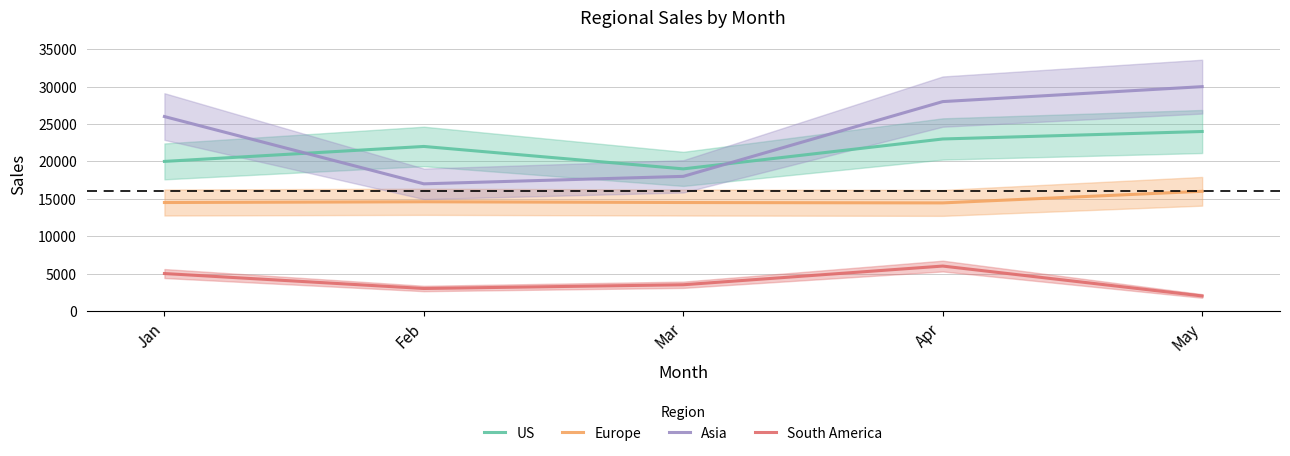

How many data points in US are less than 22000?

2